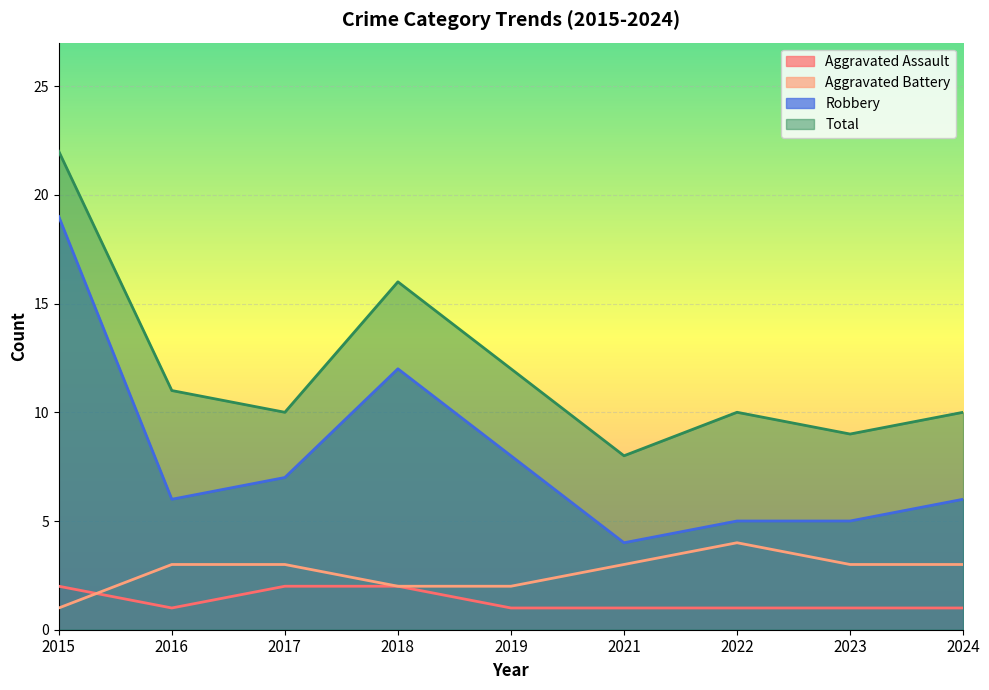

Which has a higher value, 2019 or 2015?

2015